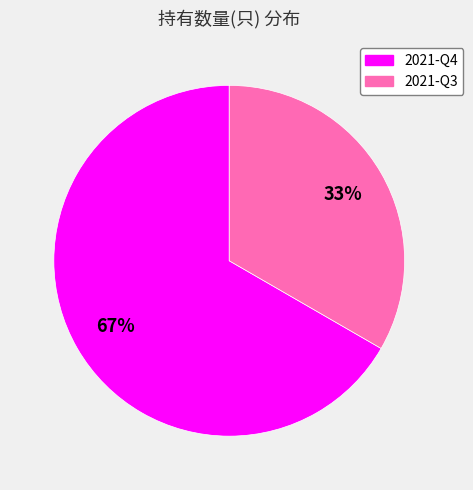

Rank the categories by value from highest to lowest.

2021-Q4, 2021-Q3